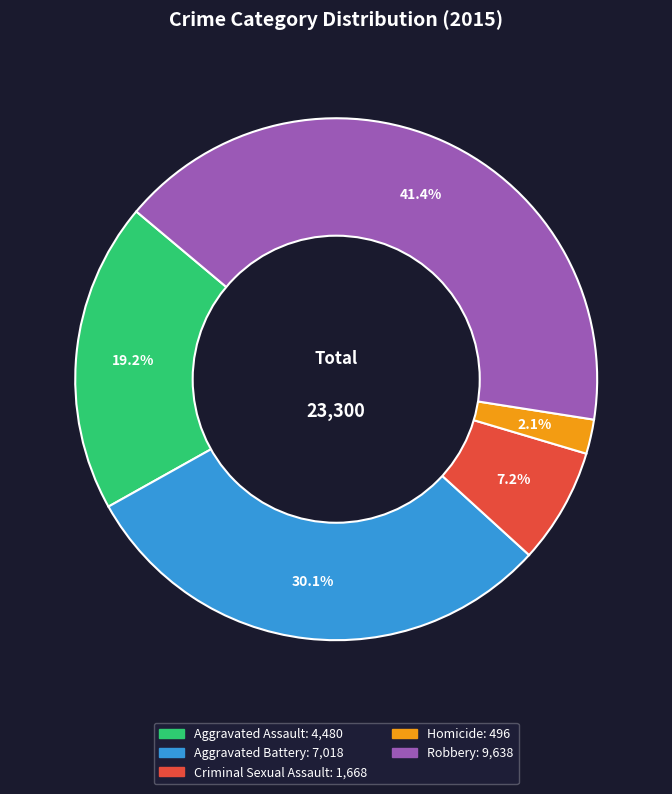

Is the sum of Robbery and Criminal Sexual Assault greater than half?

No